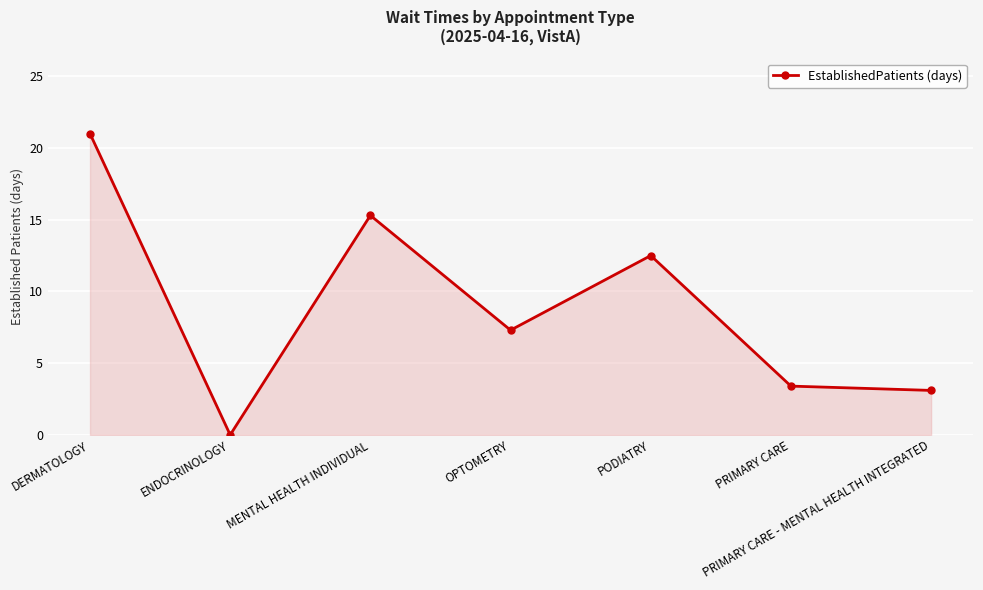

What is the ratio of the value at PRIMARY CARE - MENTAL HEALTH INTEGRATED to the value at OPTOMETRY?

0.4